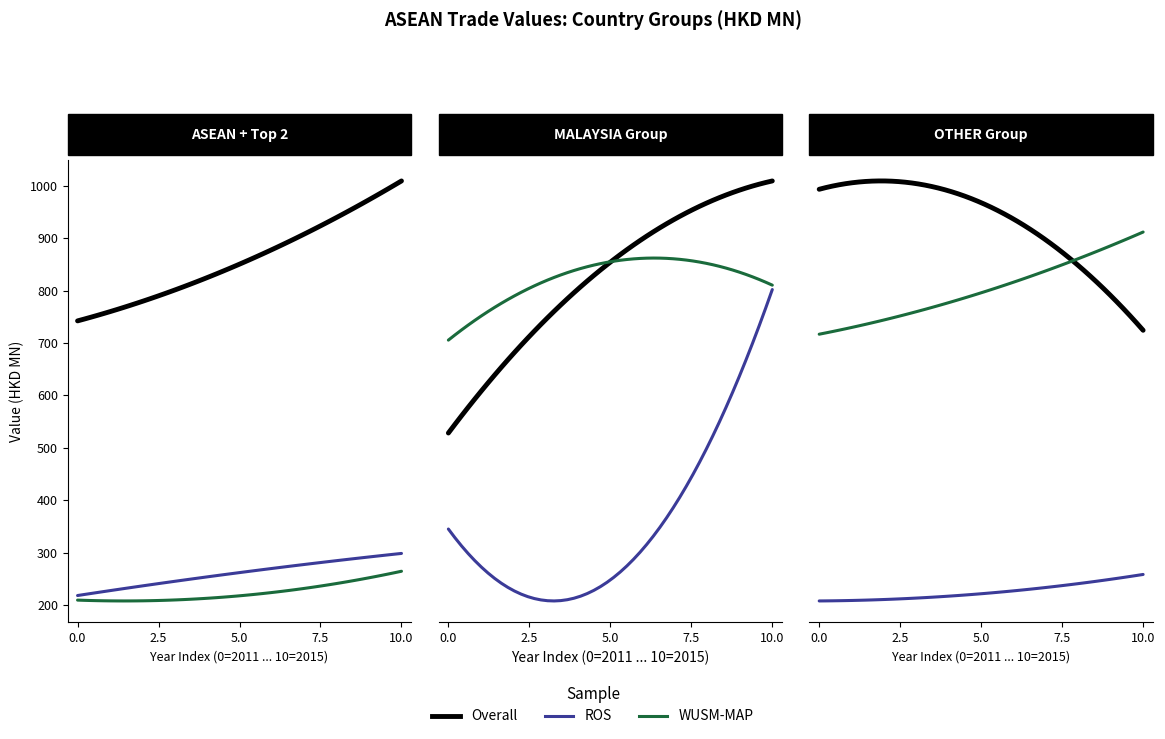

What is the total value across all series at ASEAN?

4316.2